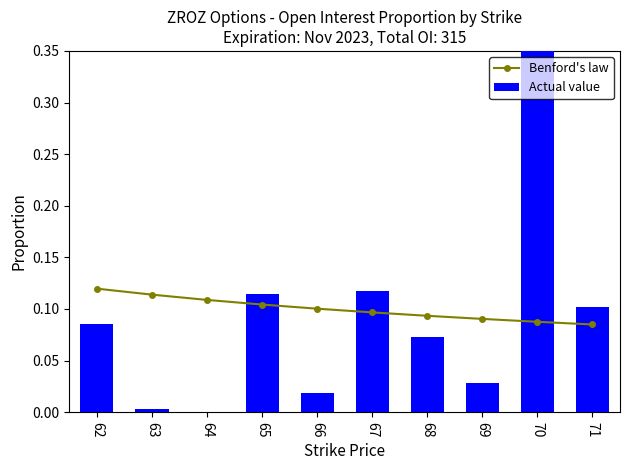

What is the value of the Benford's law bar at the 5th from the left?

0.1